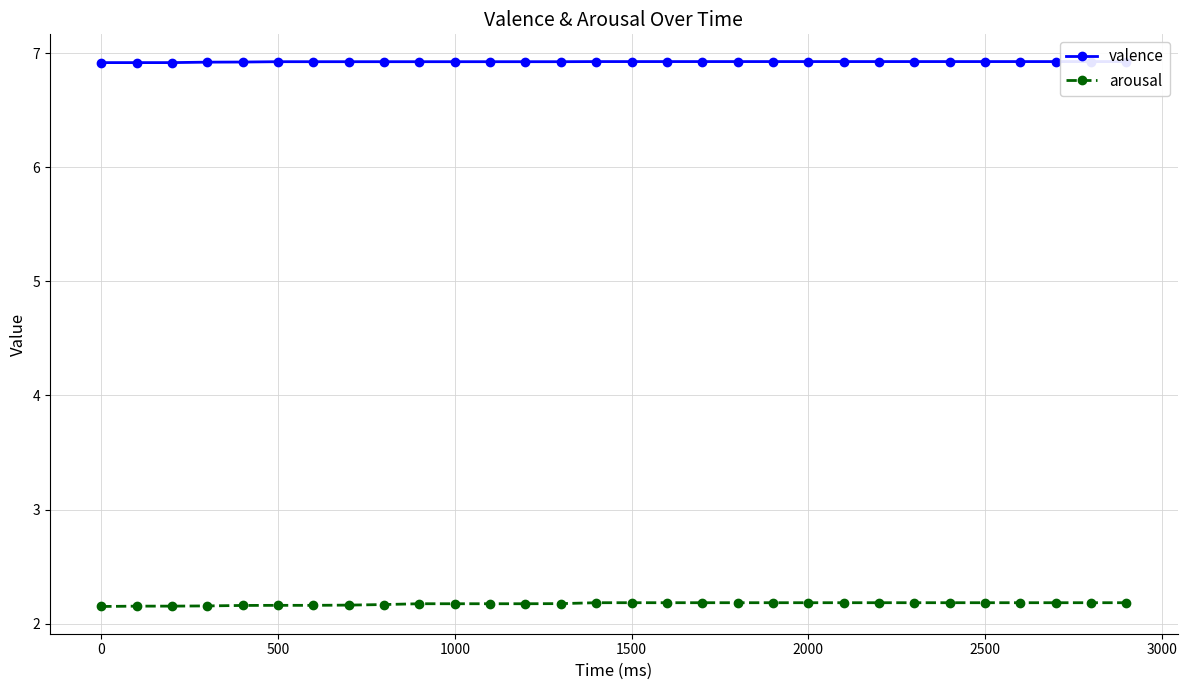

True or false: arousal and valence cross at least once.

False